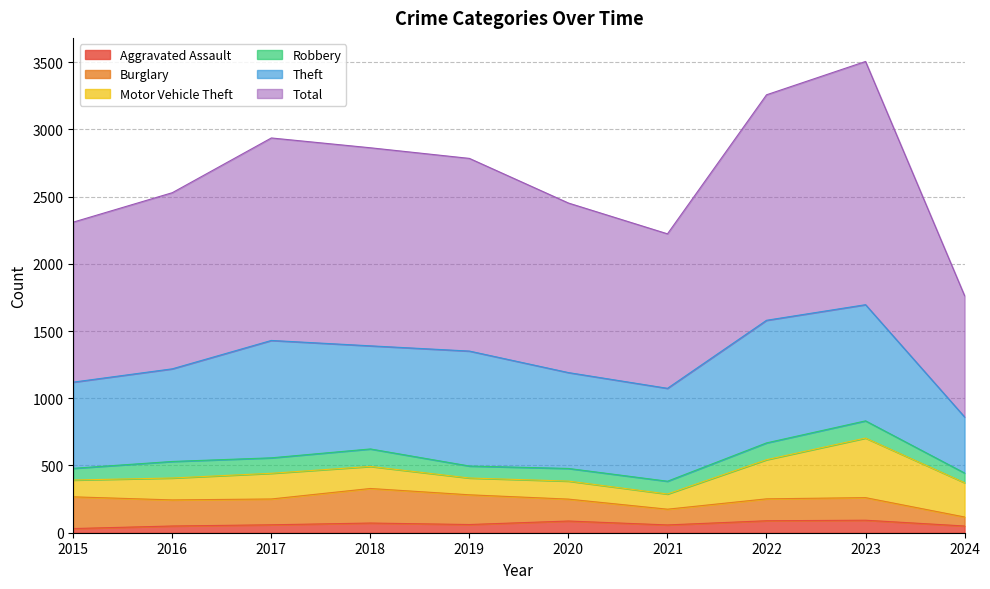

What is the difference between the highest and lowest values at 2018?

1401